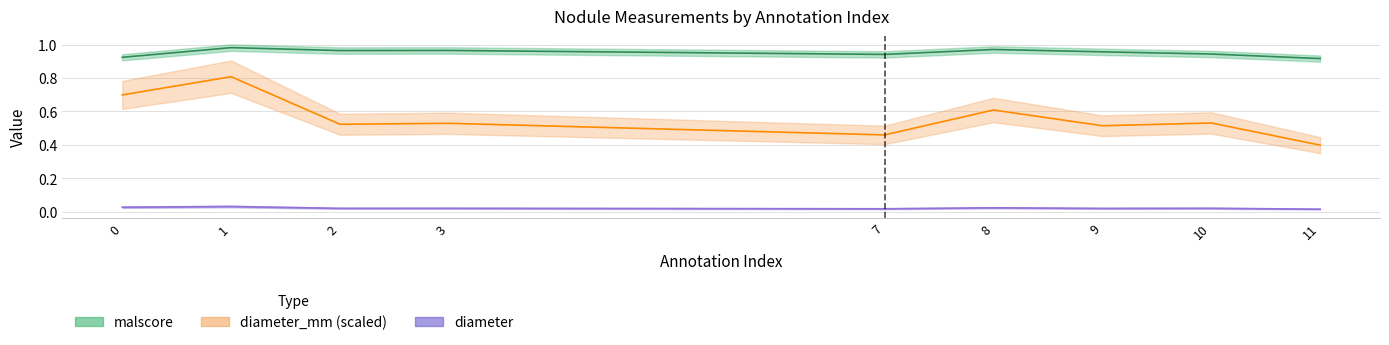

What is the sum of the diameter_mm values at 11 and 7?

0.9